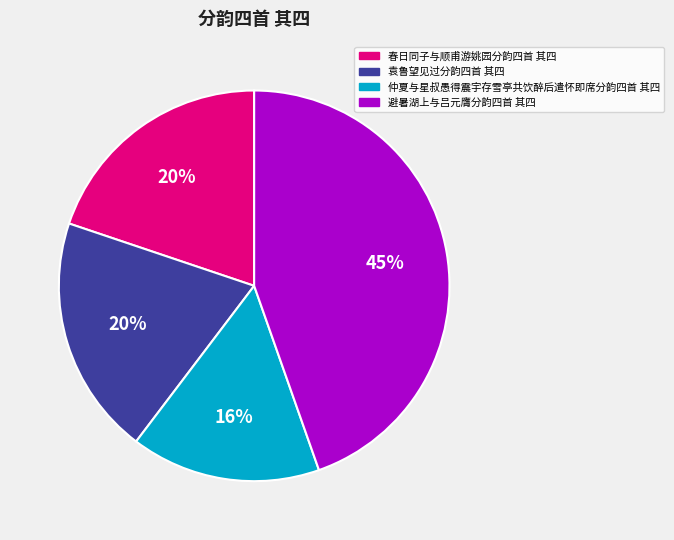

To the nearest percent, what is the combined percentage of 避暑湖上与吕元膺分韵四首 其四 and 仲夏与星叔愚得震宇存雪亭共饮醉后遣怀即席分韵四首 其四?

60%